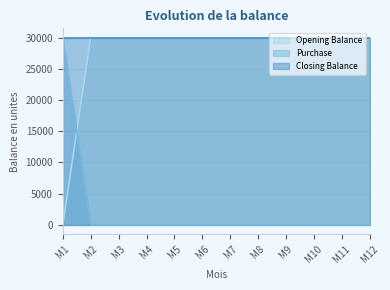

How many intersections are there between Purchase and Opening Balance?

1